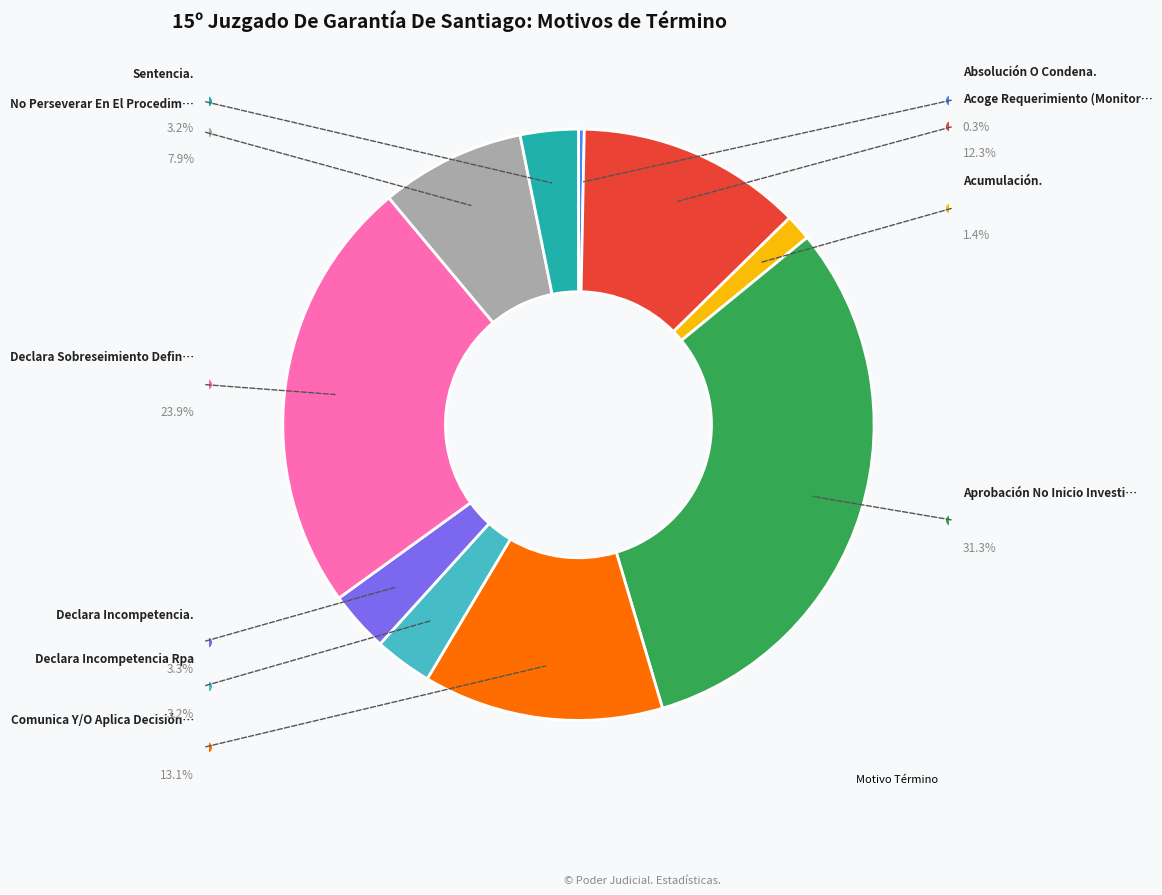

Is there any slice that represents more than half of the pie?

No